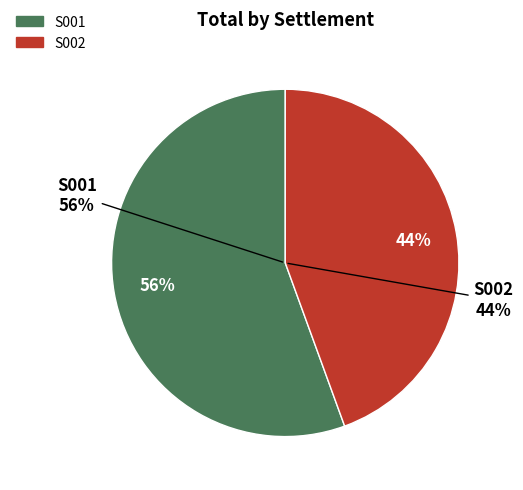

Rank the categories by value from lowest to highest.

S002, S001